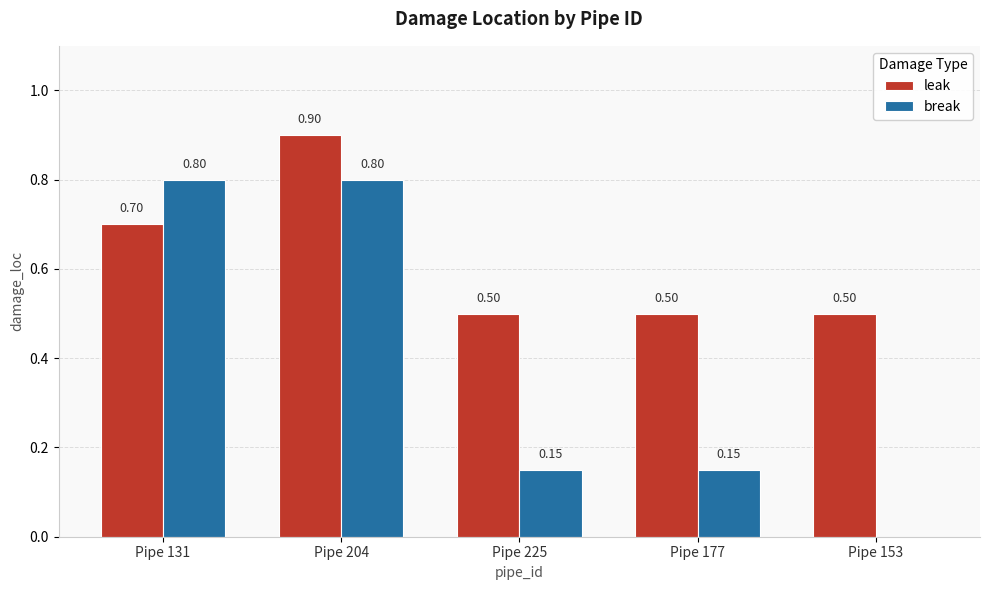

Is the value of break at Pipe 153 greater than the value of leak at Pipe 225?

No